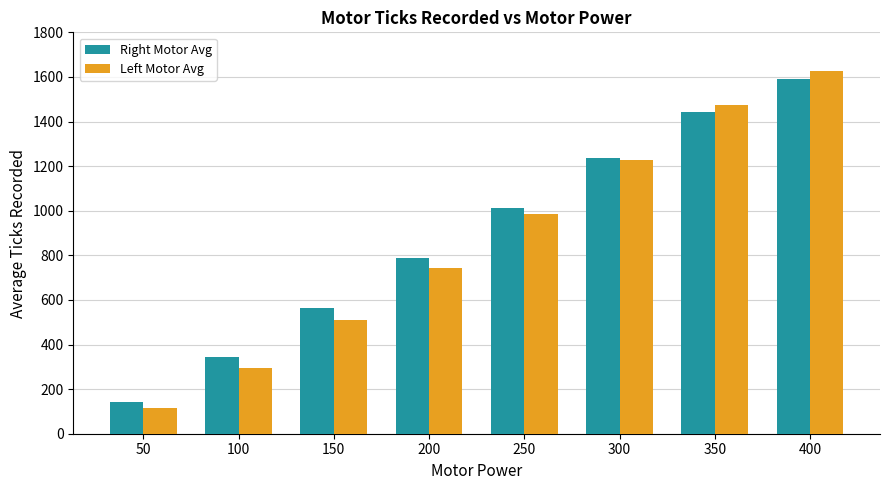

What is the difference between the second highest and second lowest values in the Right Motor Avg series?

1095.2